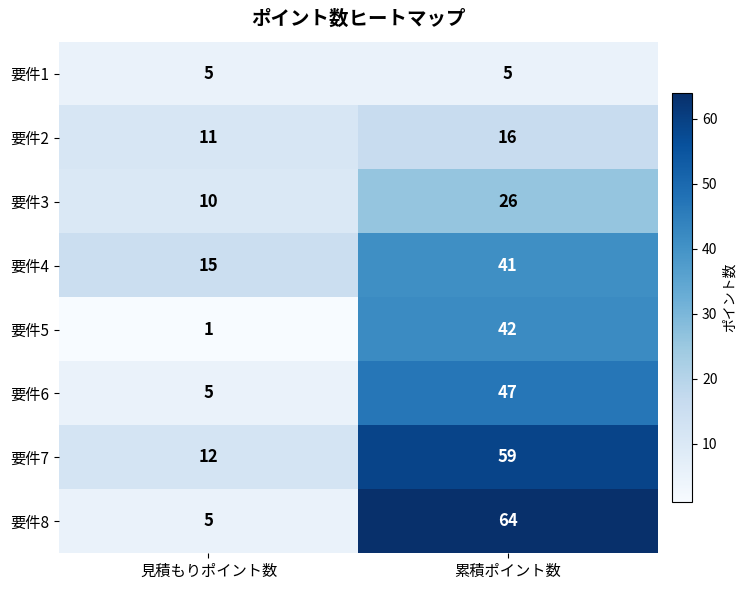

What is the difference between the maximum and minimum values in the 要件8 series?

59